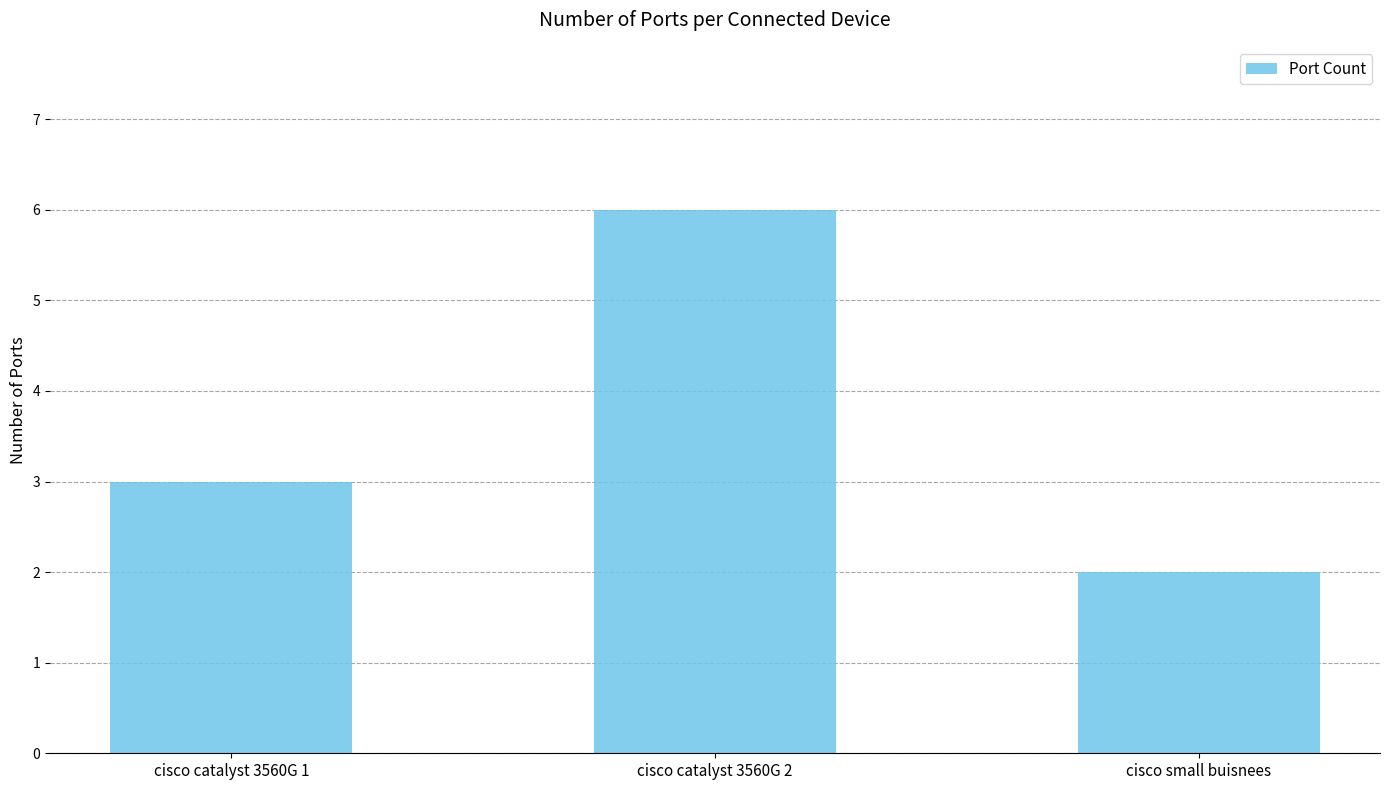

What is the change in value from cisco catalyst 3560G 1 to cisco small buisnees?

-1